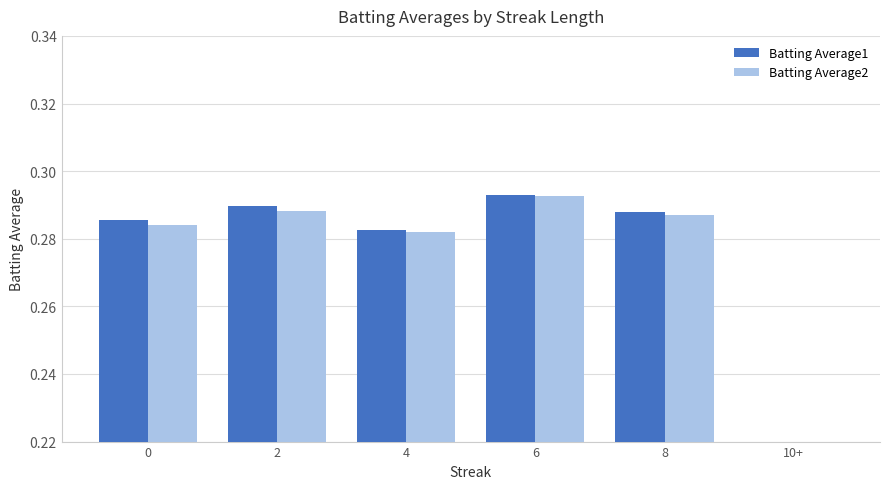

What is the sum of the Batting Average2 values at 10+ and 2?

0.3